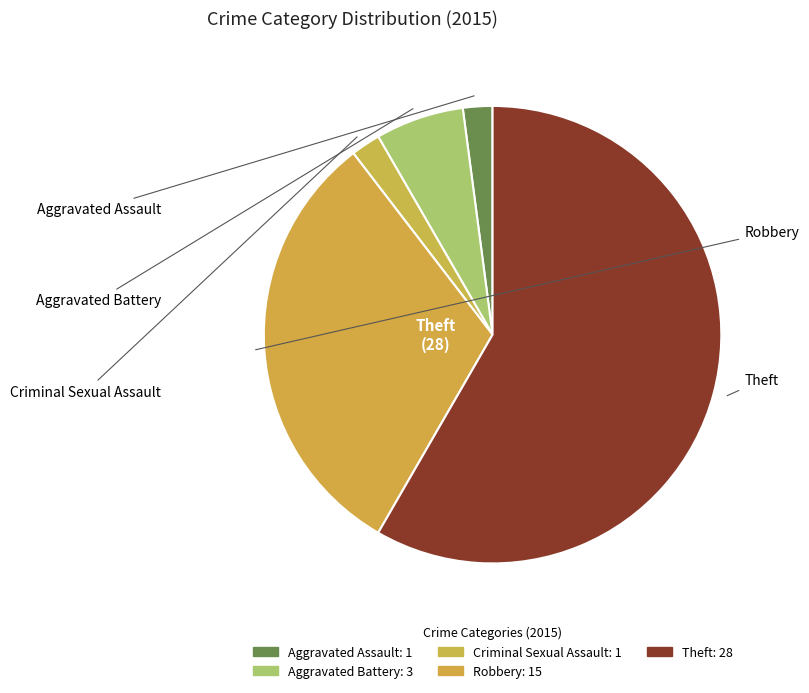

Is it true that Criminal Sexual Assault is 2% of the pie?

True